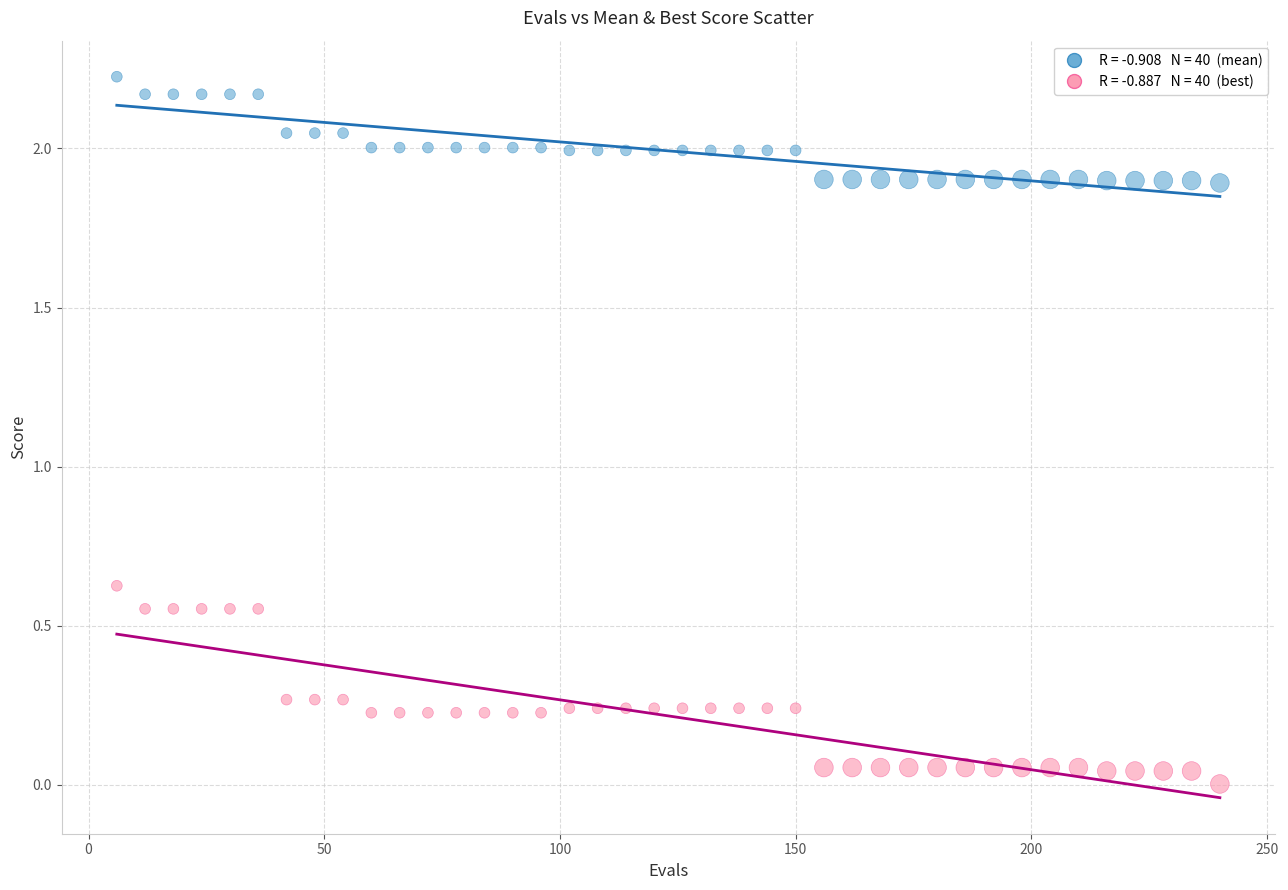

Across all data points, what is the range of X values (max minus min)?

234.0